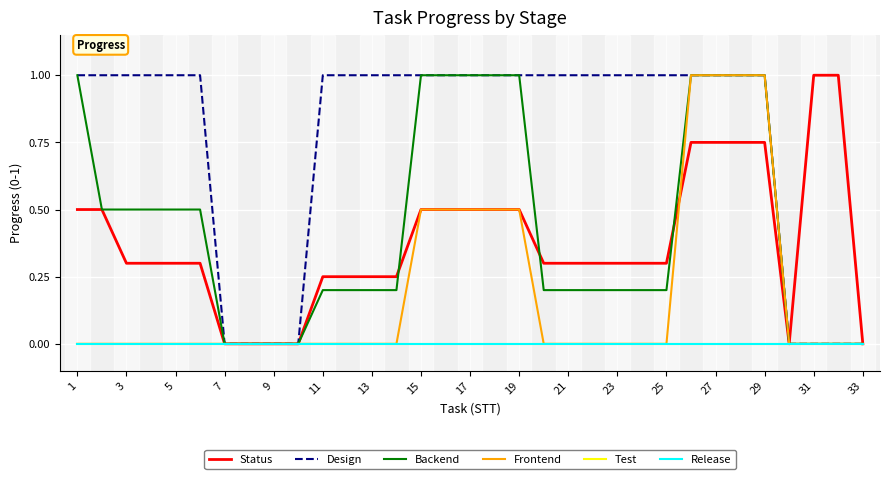

Does the chart have visible grid lines?

Yes